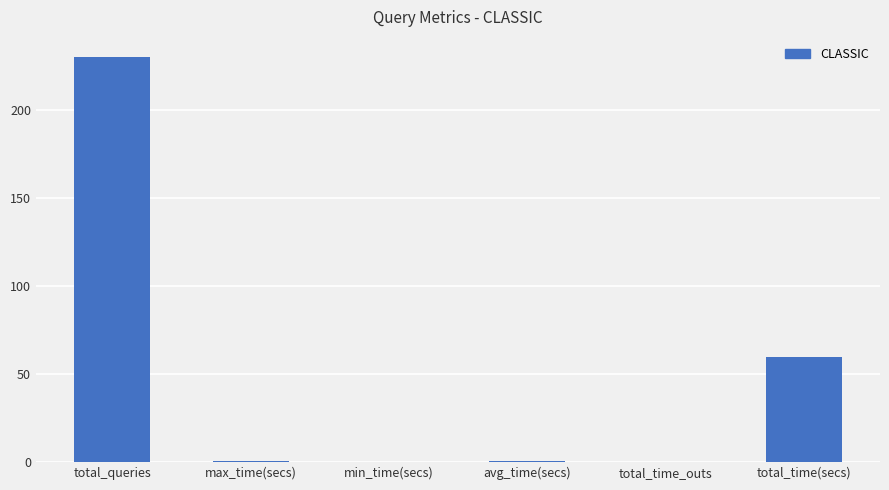

Count the number of categories in the chart.

6